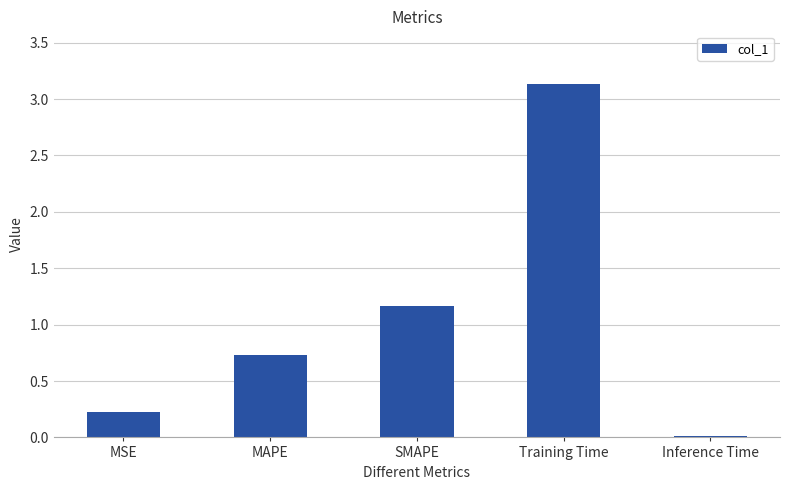

How many series are shown in this chart?

1